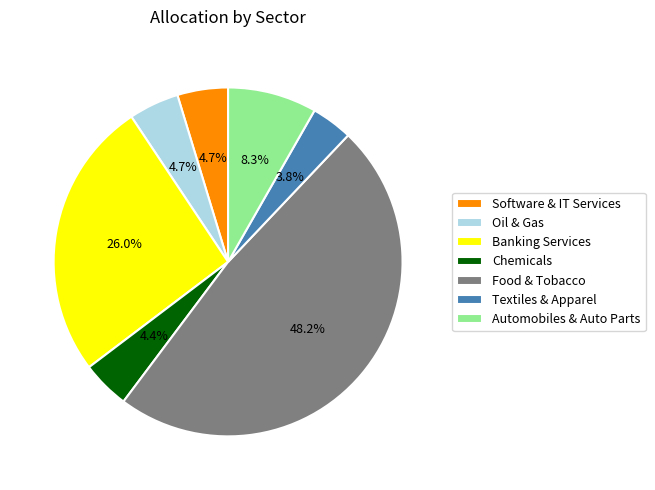

Is there any slice that represents more than half of the pie?

No